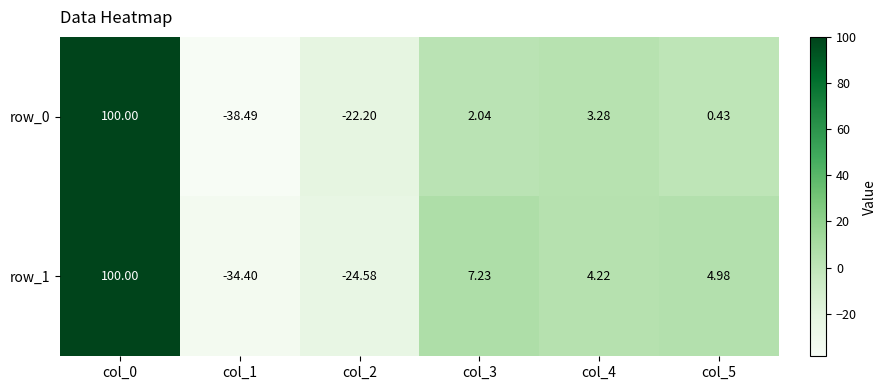

How many distinct data groups are displayed?

2